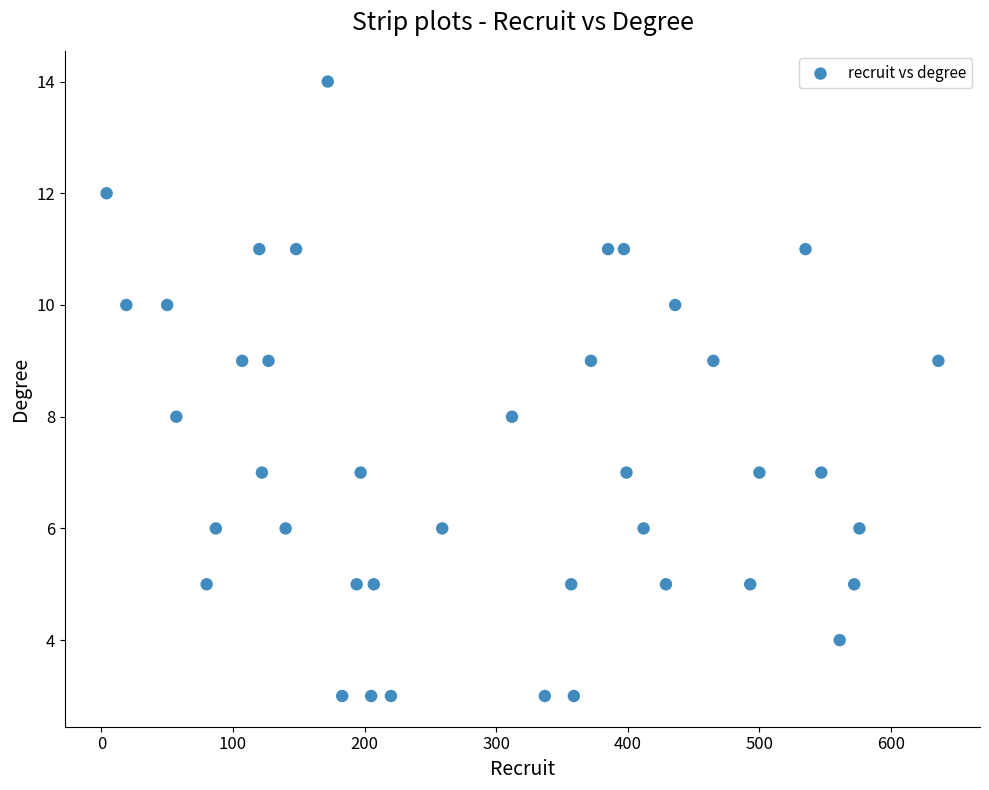

What is the range of X values (max minus min)?

632